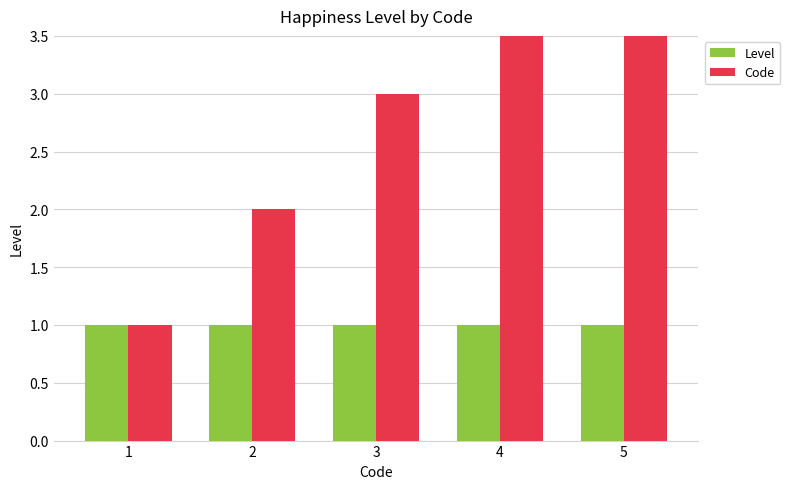

Is it true that Code equals 1 at 1?

True